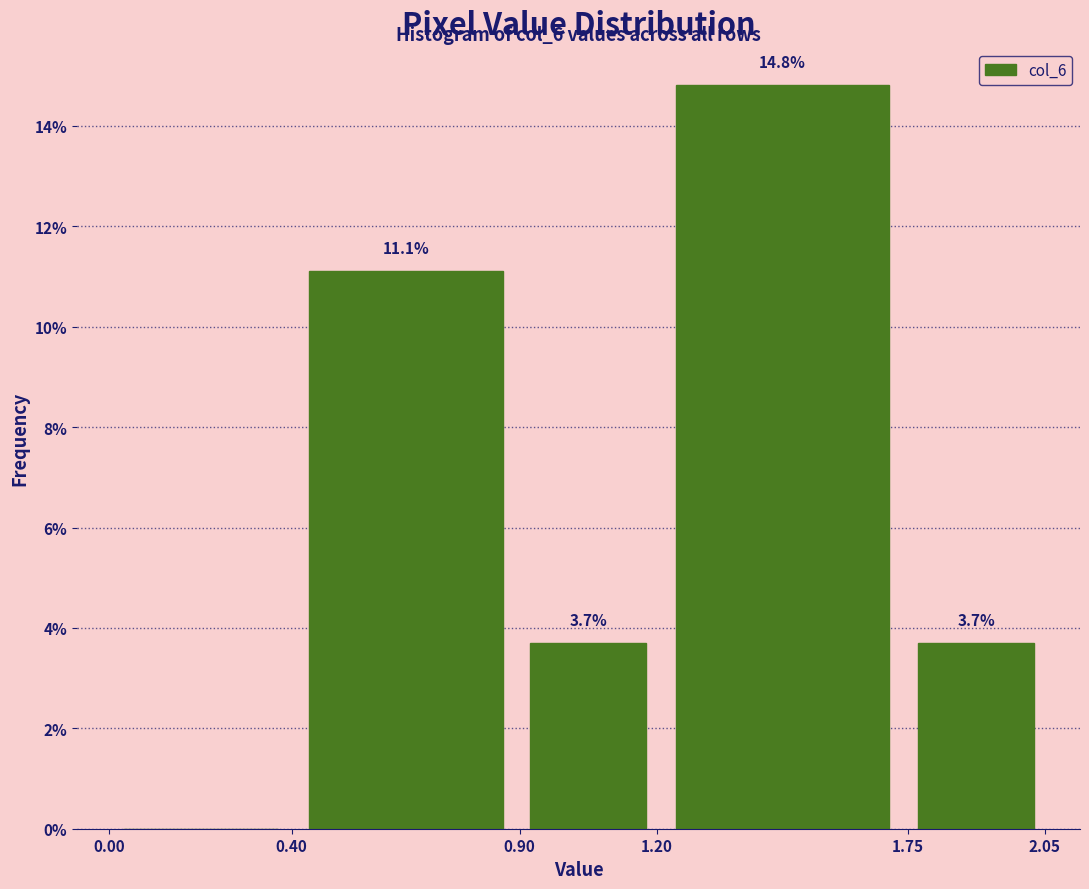

Which range on the x-axis has the tallest bar?

1.20 to 1.75